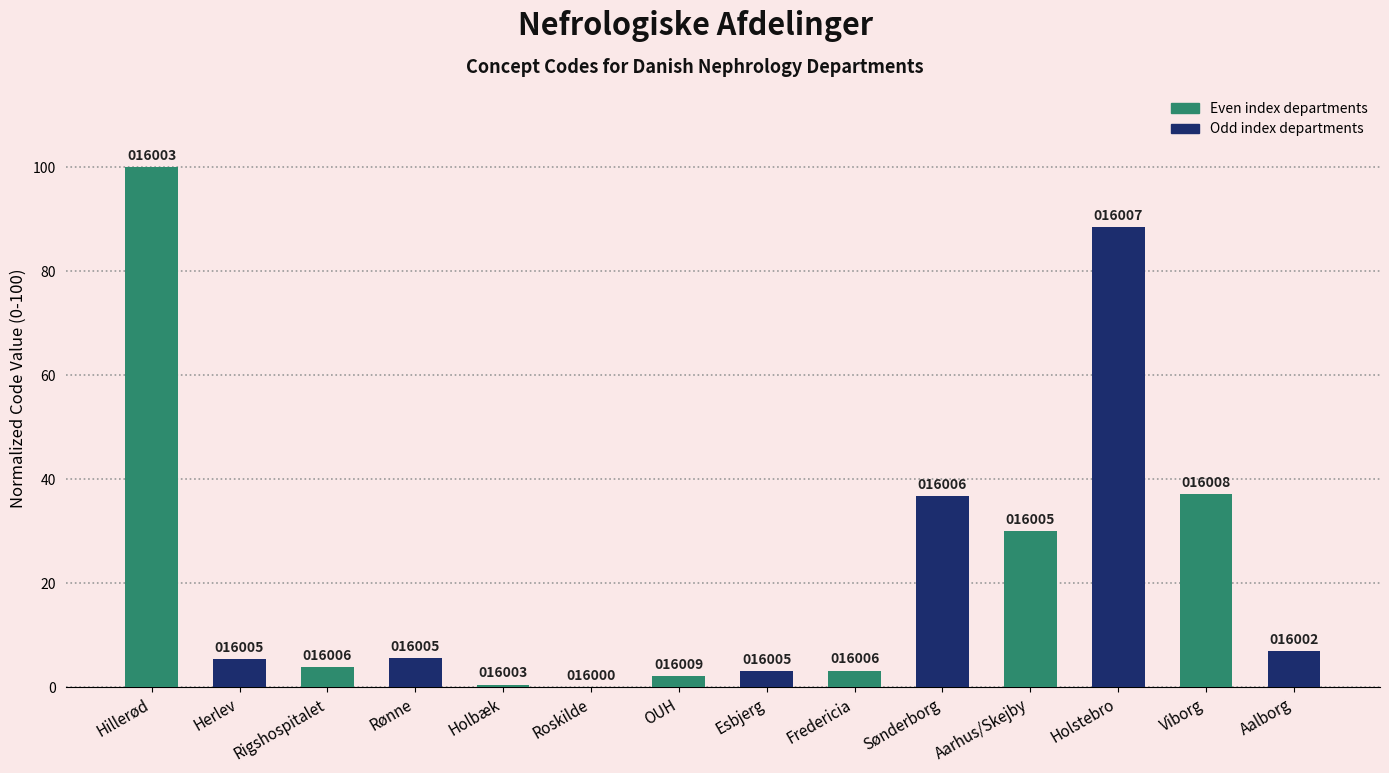

Which has a higher value, Roskilde or Holstebro?

Holstebro